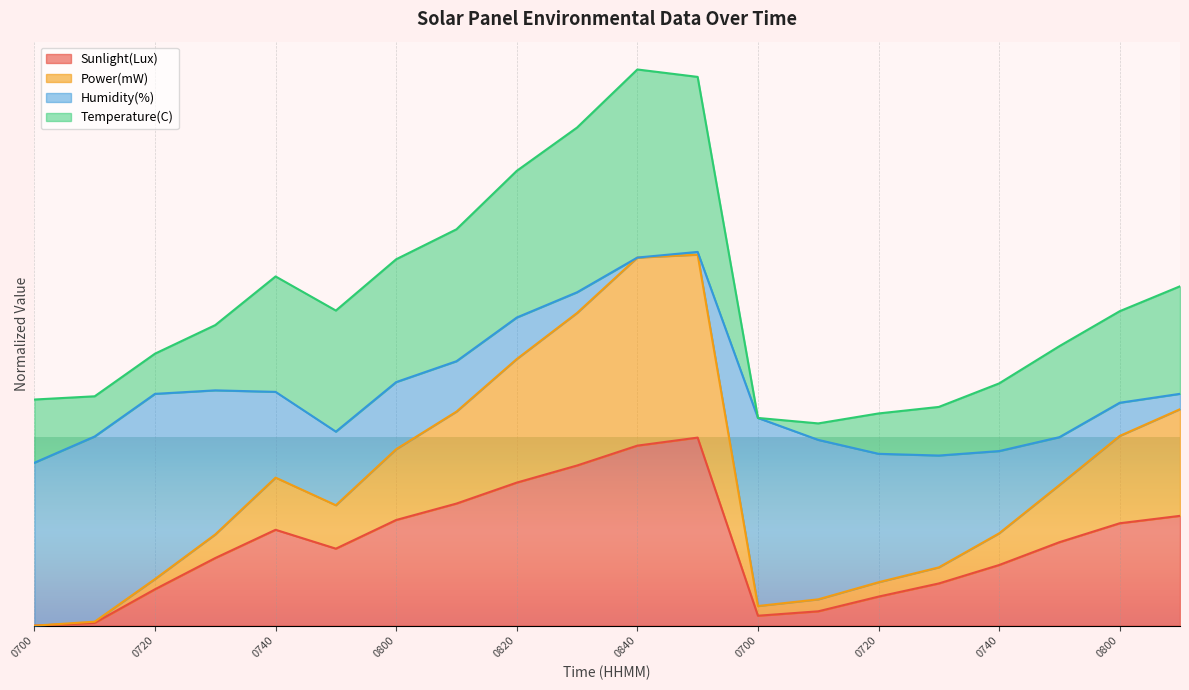

What is the maximum value shown in the chart?

2.0